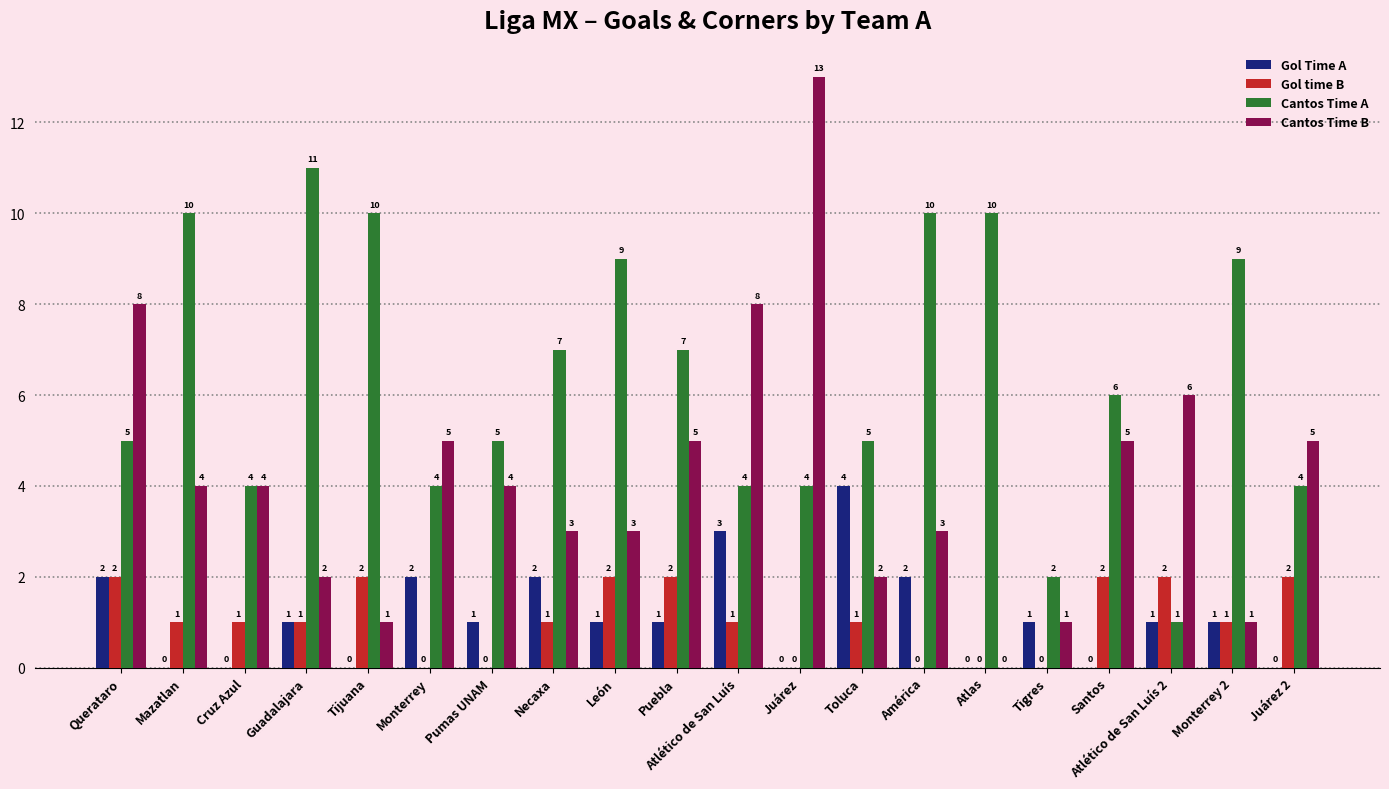

What is the sum of the Gol Time A values at Toluca and Pumas UNAM?

5